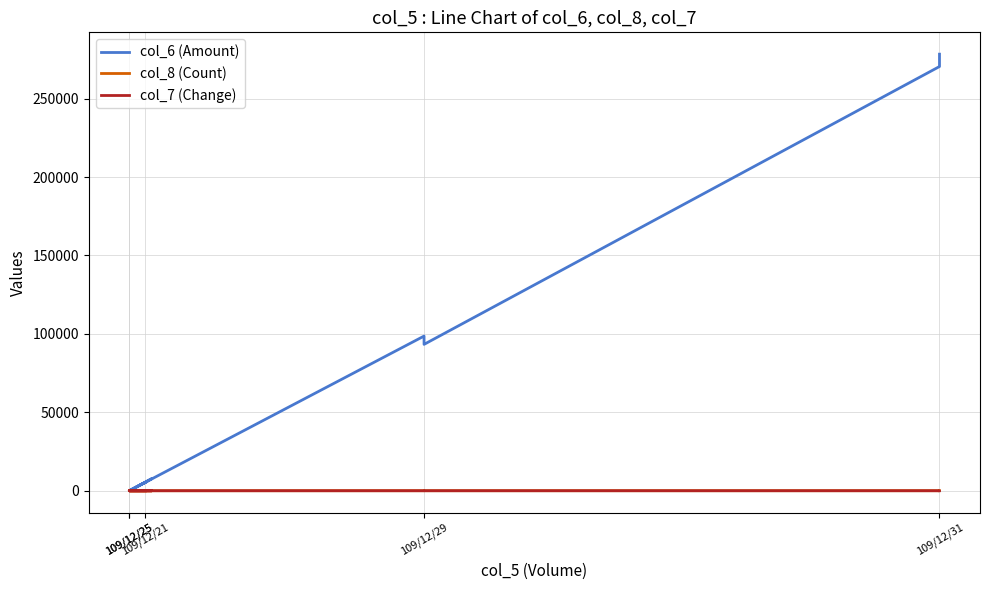

What is the label of the 1st point from the left?

109/12/21